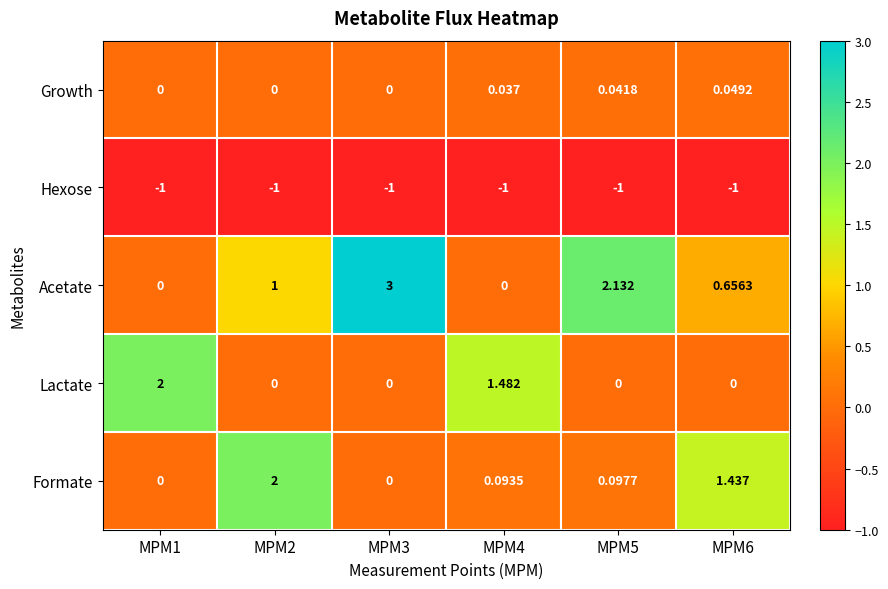

Rank the series at MPM4 from highest to lowest value.

Lactate, Formate, Growth, Acetate, Hexose